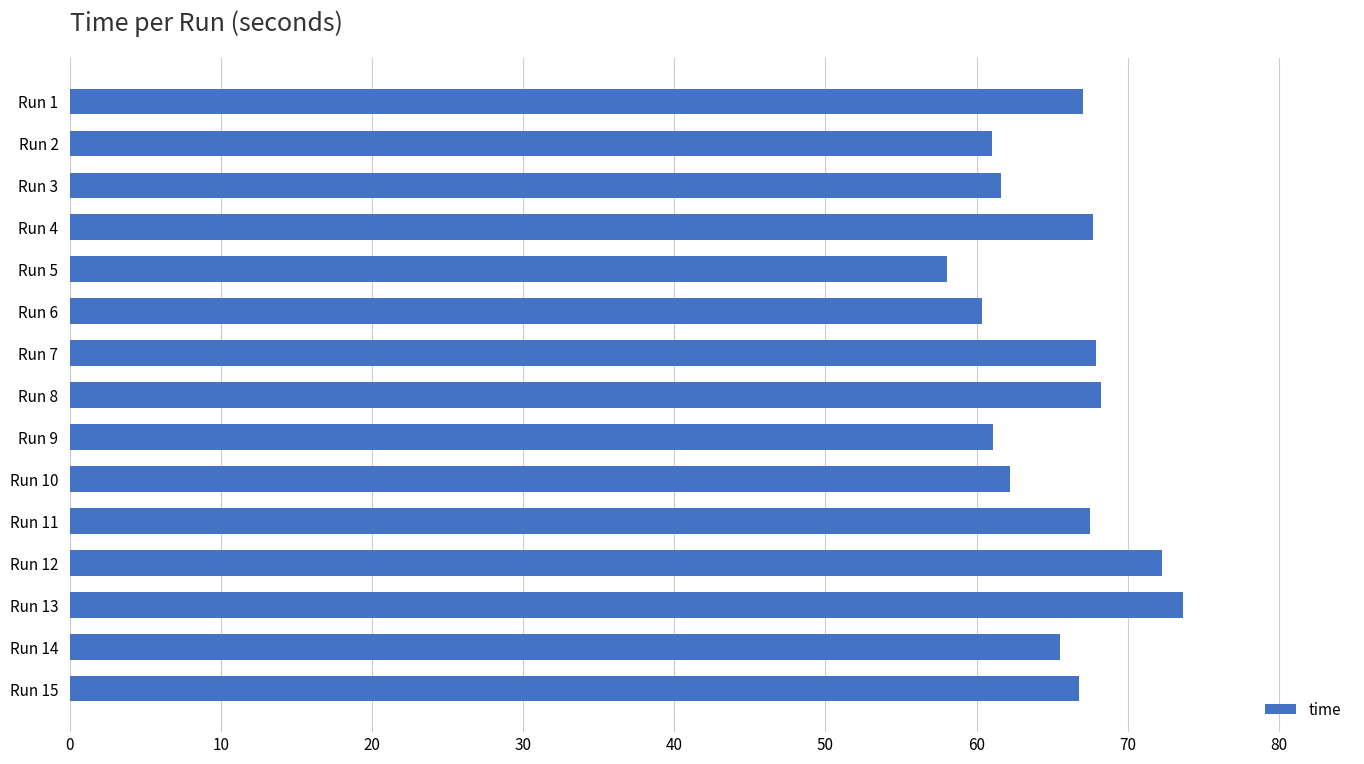

Between Run 5 and Run 15, which is larger?

Run 15